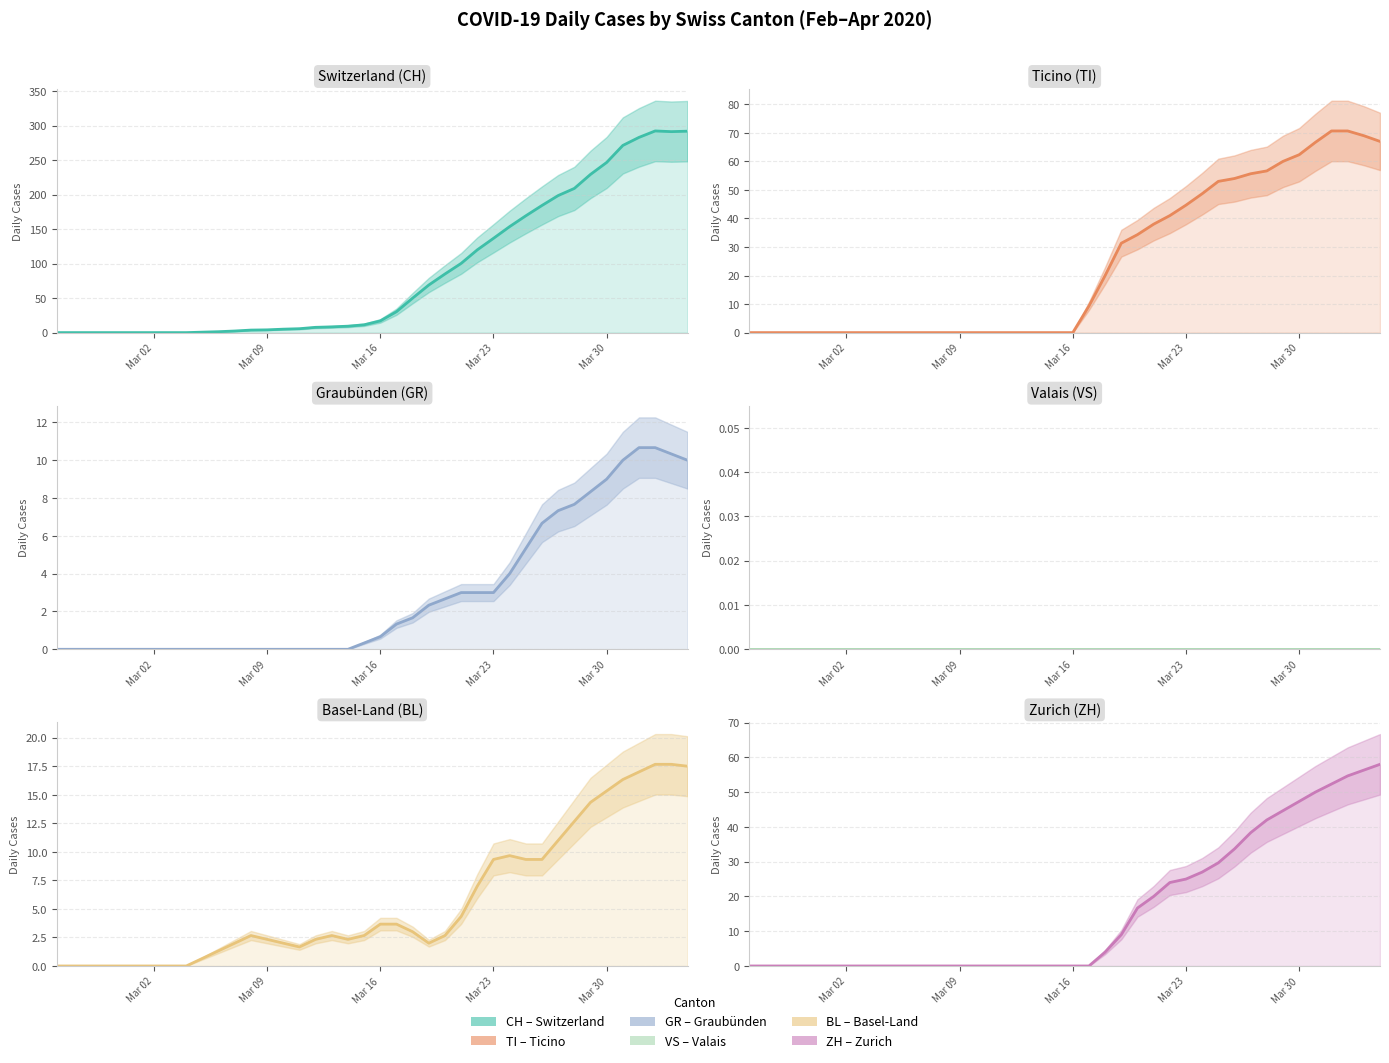

True or false: ZH has more than 2 interior local peaks.

False